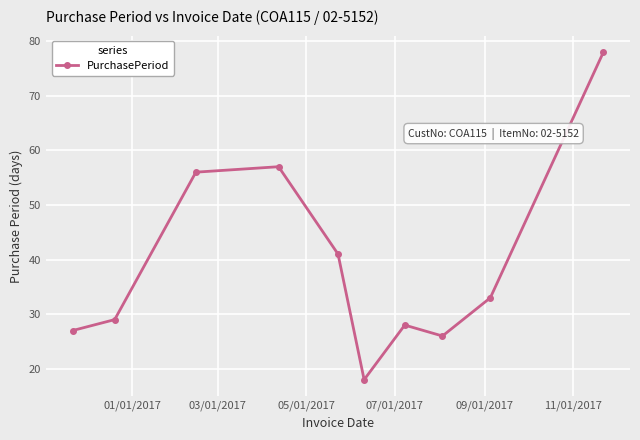

How many interior local peaks (higher than both neighbors) does the data have?

2